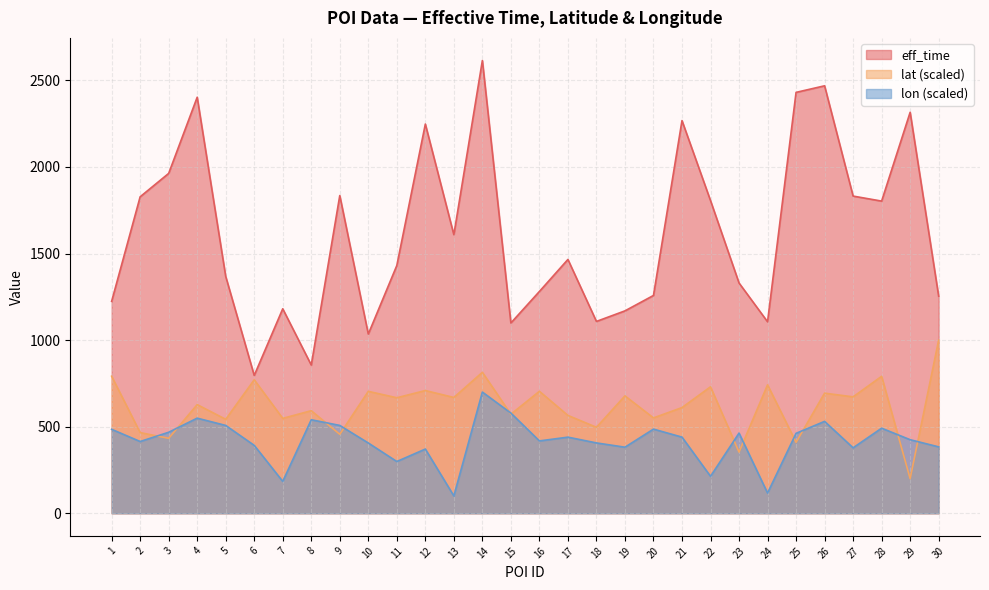

Which series has the largest total across all categories?

eff_time